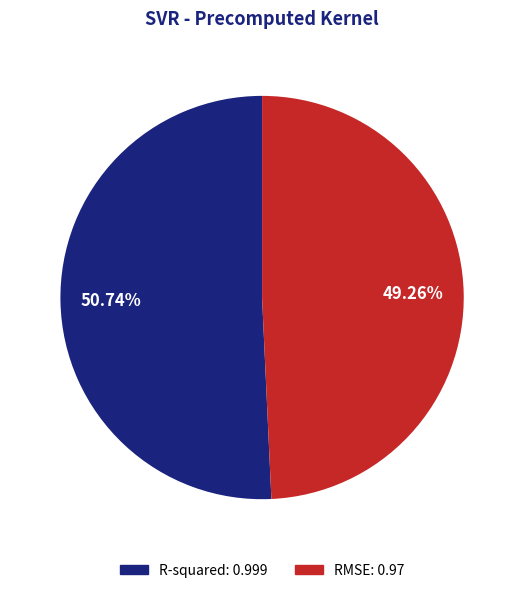

To the nearest percent, what percentage of the pie is R-squared?

51%